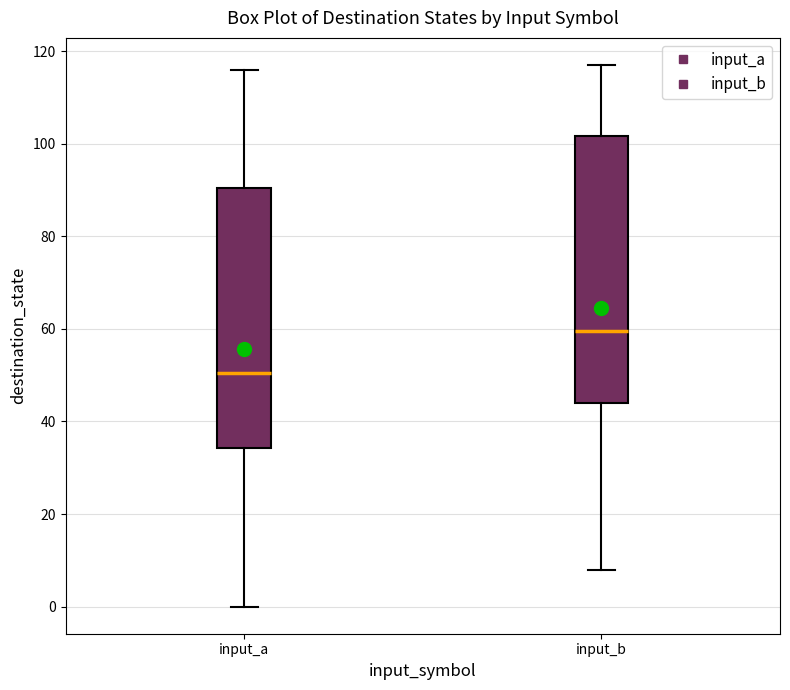

Reading left to right, transcribe this box plot: for each box, give where its median line is, the range the box spans, and where its two whiskers end, as read against the y-axis. The values are not printed on the chart, so give them approximately, as read against the axis.

input_a: median 50, box 34 to 90, whiskers 0 to 116
input_b: median 60, box 44 to 102, whiskers 8 to 118